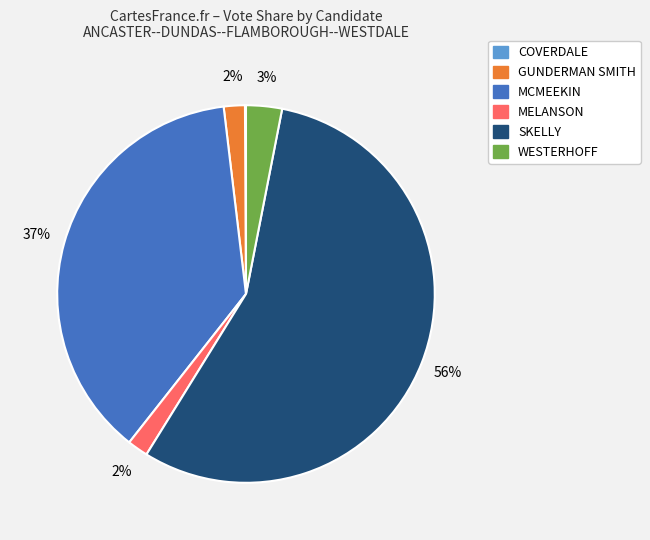

Which slice is the largest?

SKELLY